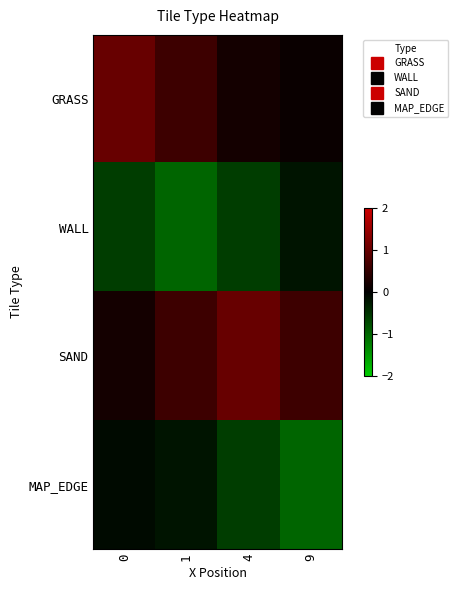

List the series in order of their peak value, highest first.

GRASS, SAND, MAP_EDGE, WALL